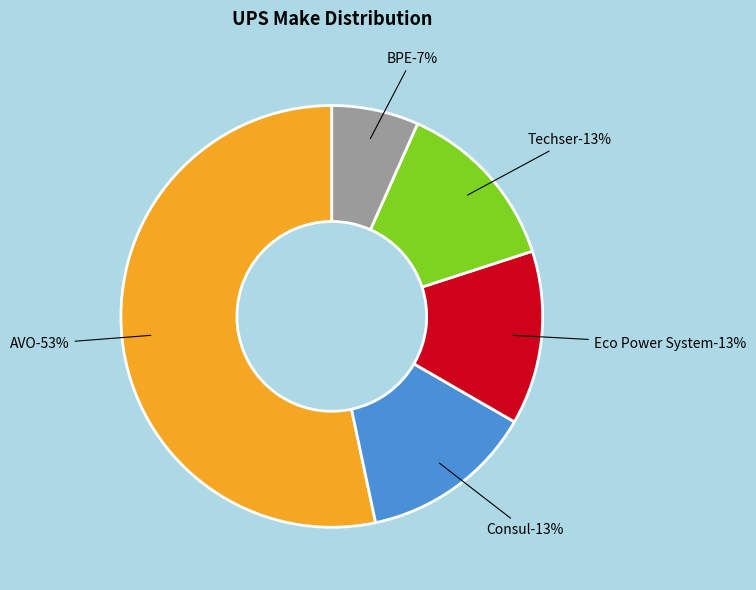

True or false: Consul accounts for 13% of the total.

True